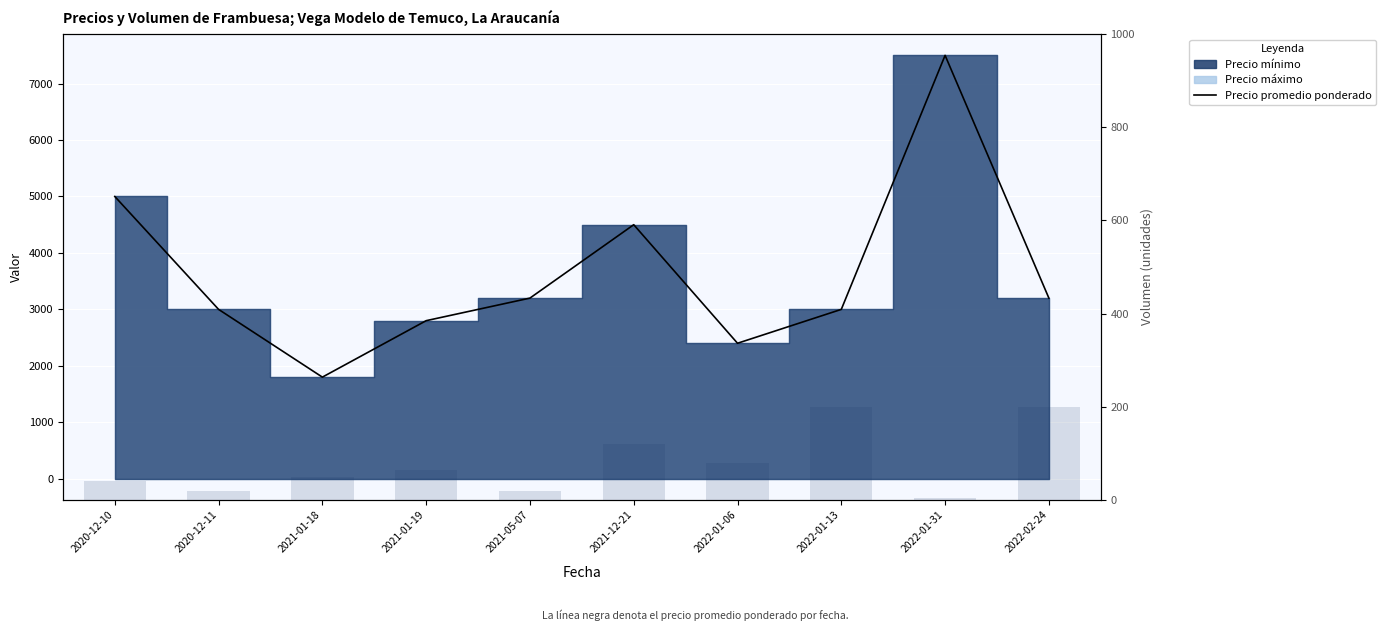

At which category is the sum across all series the highest?

2022-01-31